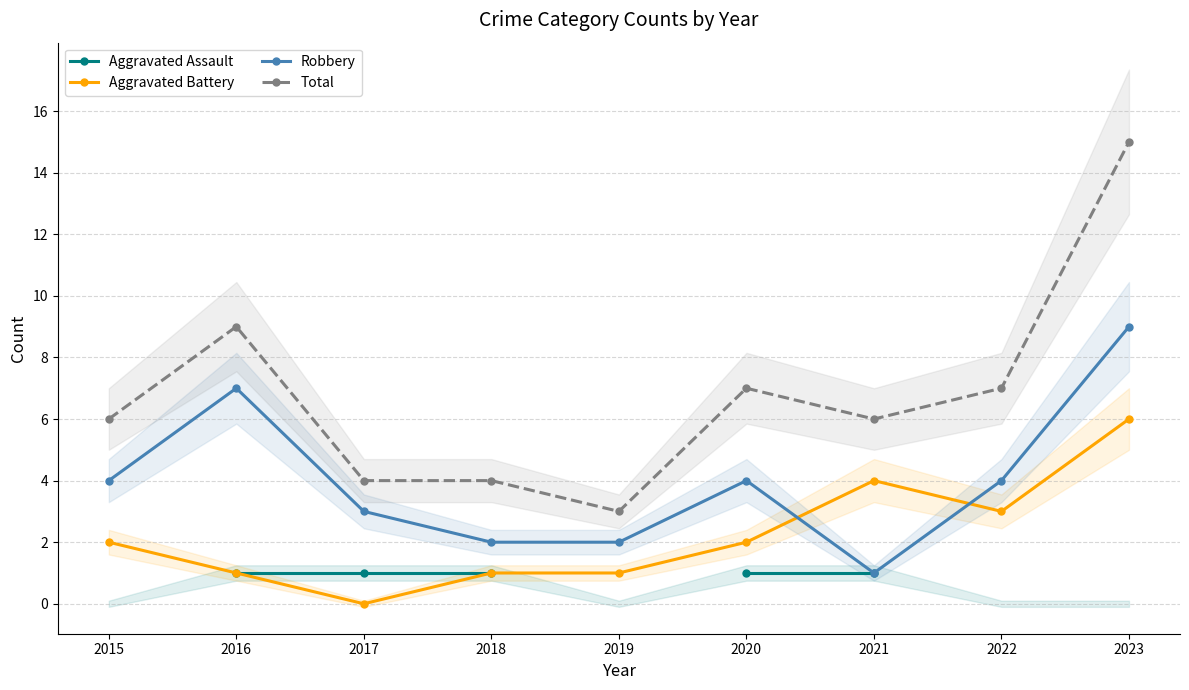

At which label does Aggravated Battery first exceed 2?

2021